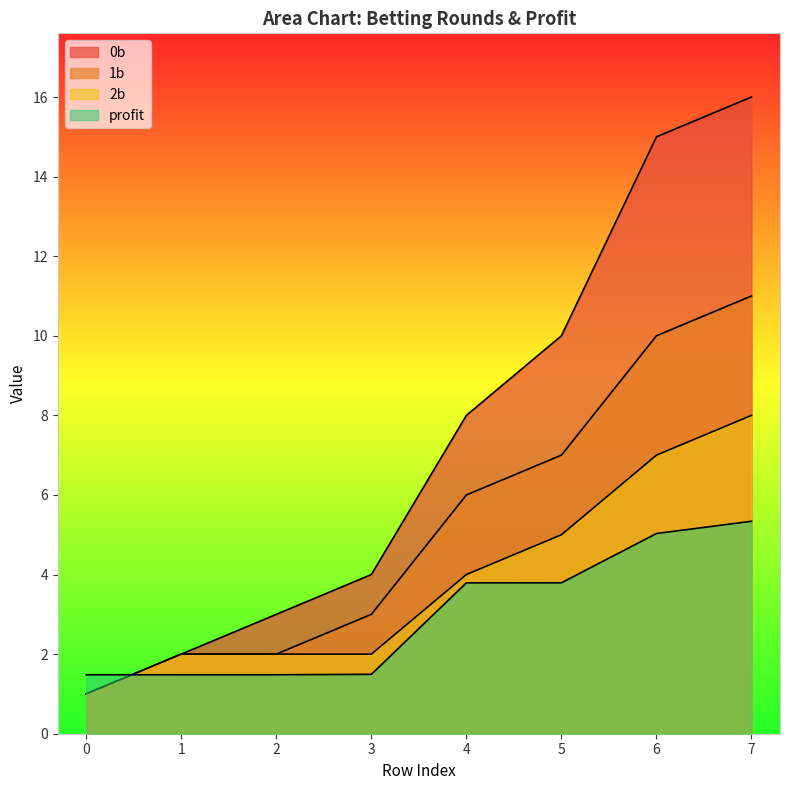

What is the value of the profit point at the 5th from the left?

3.8